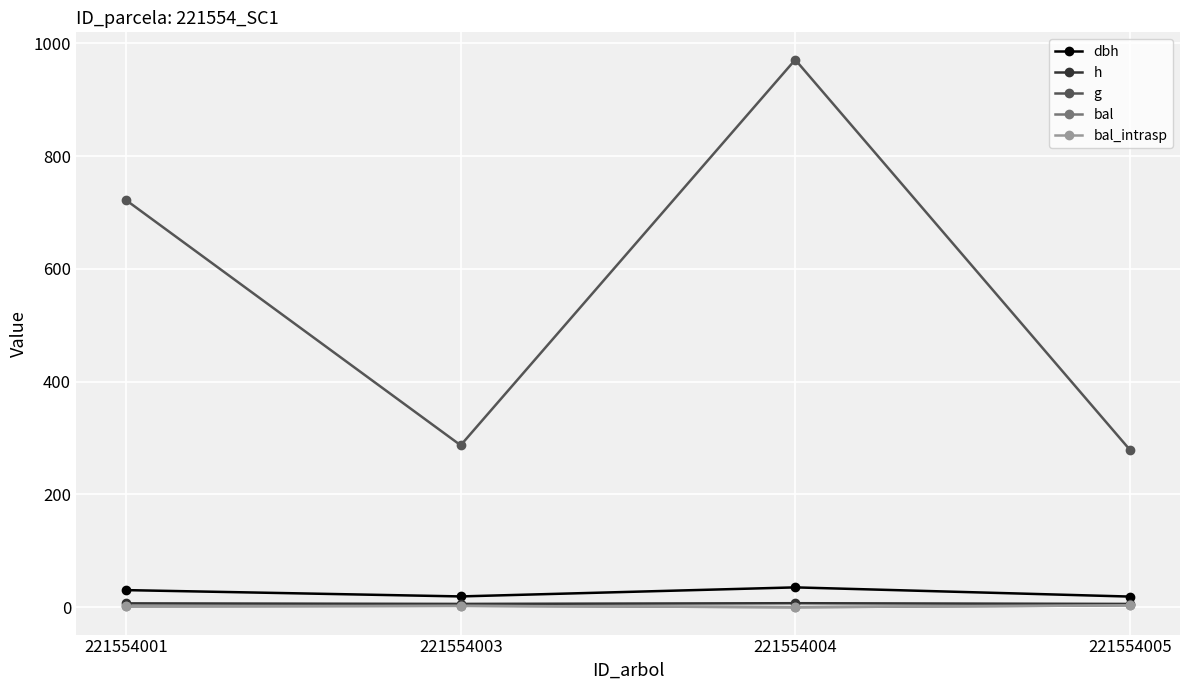

What is the minimum value for g?

279.3